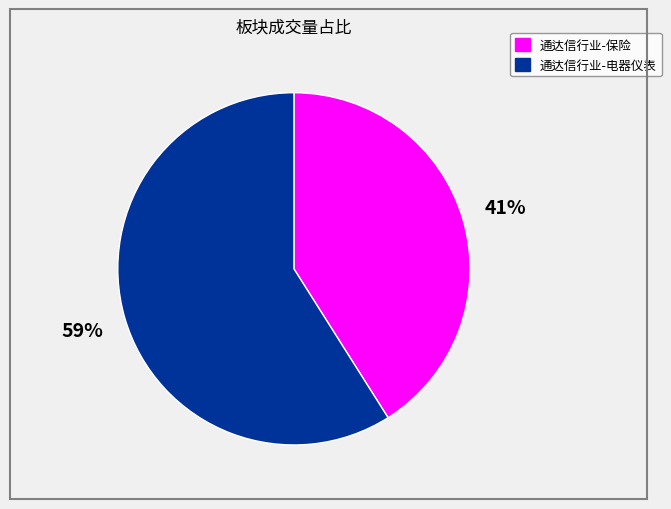

Which has a higher value, 通达信行业-电器仪表 or 通达信行业-保险?

通达信行业-电器仪表